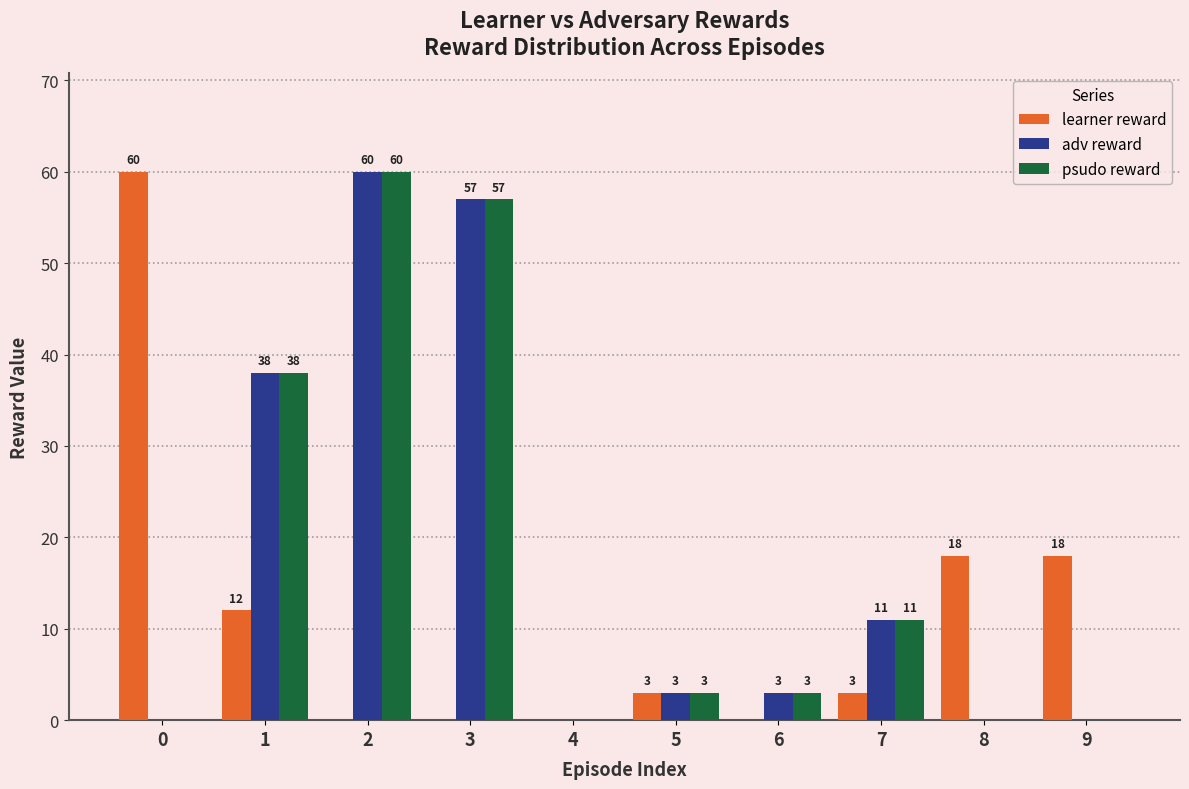

Is it true that adv reward equals 60 at 2?

True